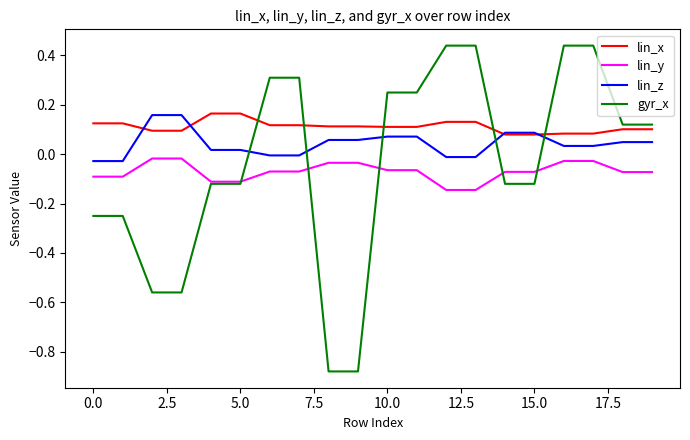

Which series ends up on top after the final intersection of lin_y and gyr_x?

gyr_x